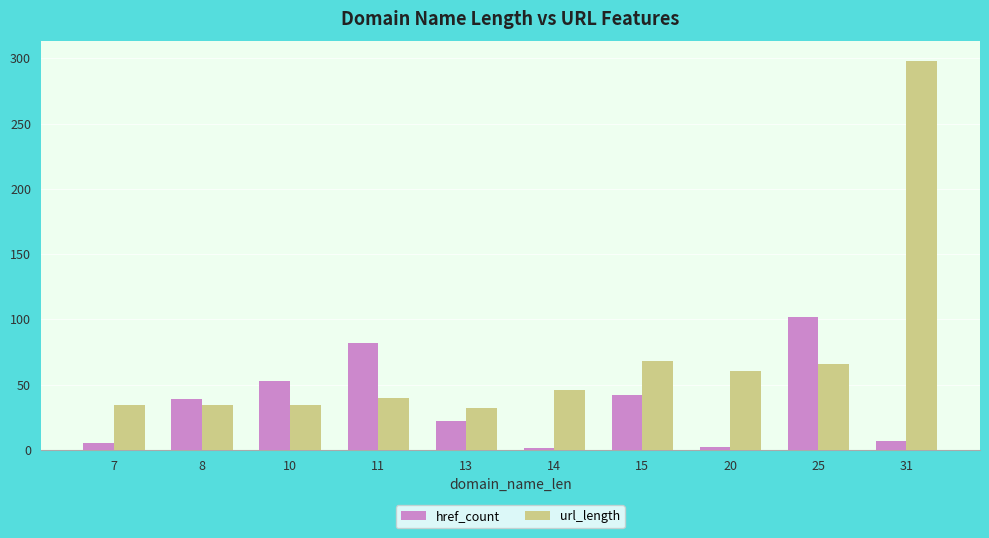

How many bars are there in total?

20